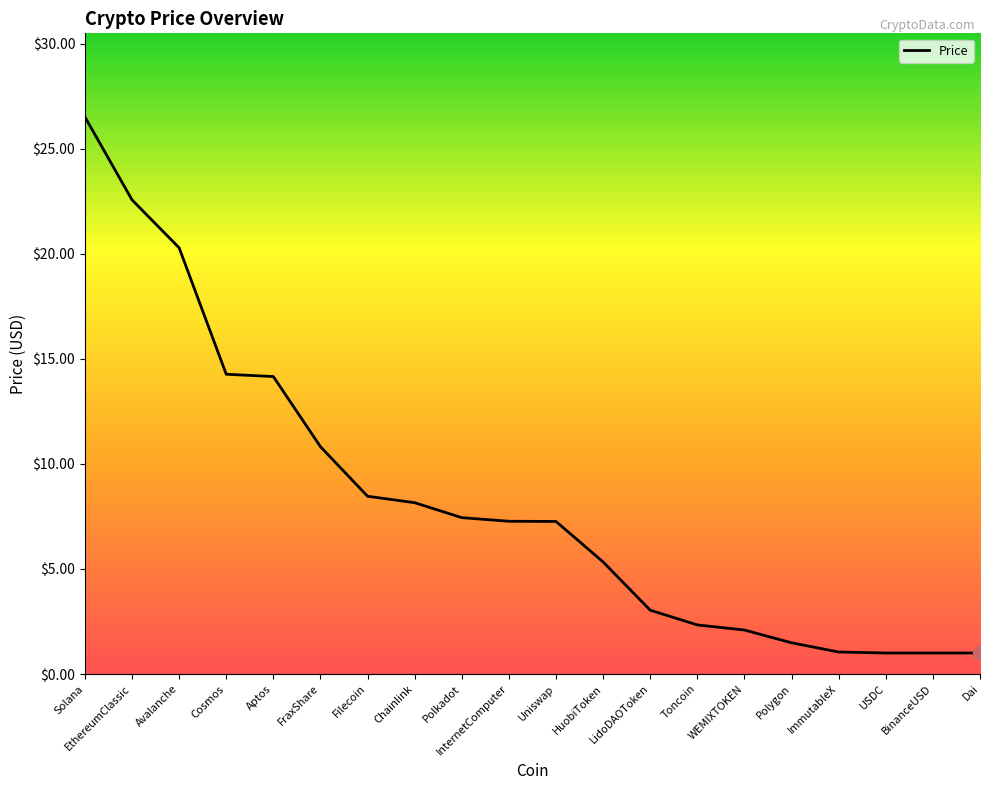

What position from the right is Polygon?

5